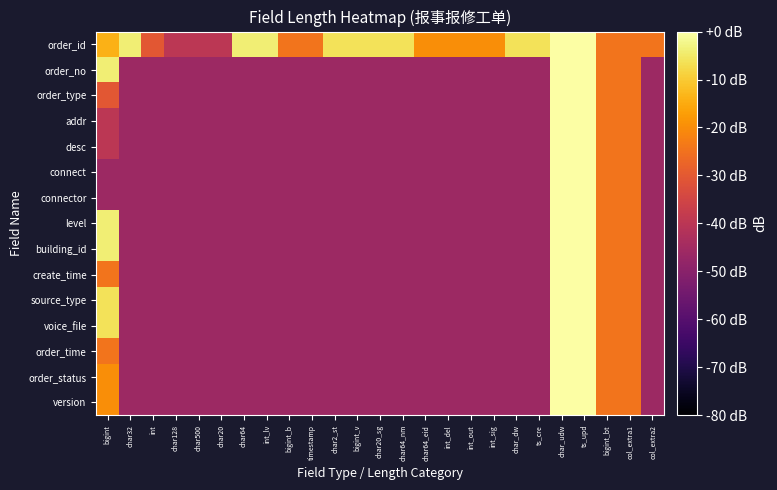

At which category does the chart reach its peak across all series?

char_udw